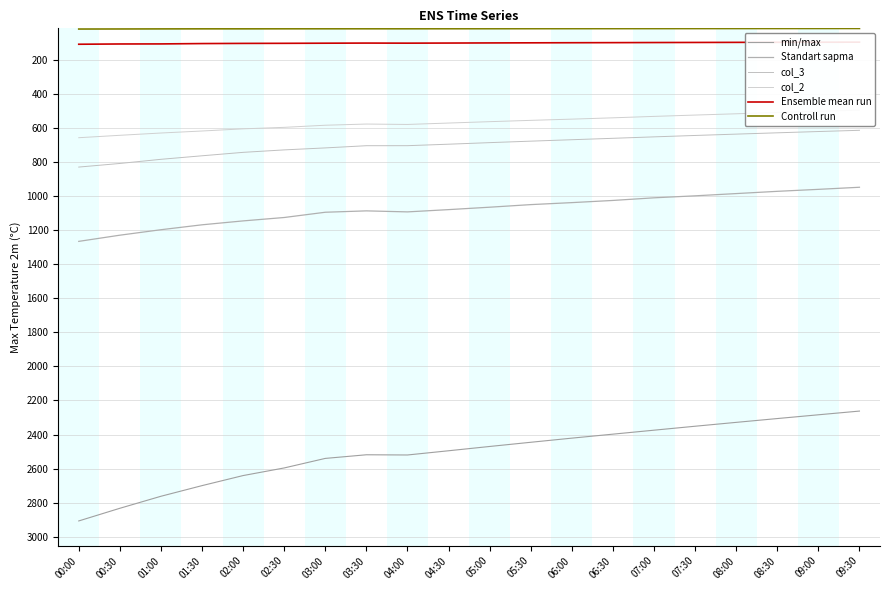

What are all the series names shown in the legend?

min/max, Standart sapma, col_3, col_2, Ensemble mean run, Controll run